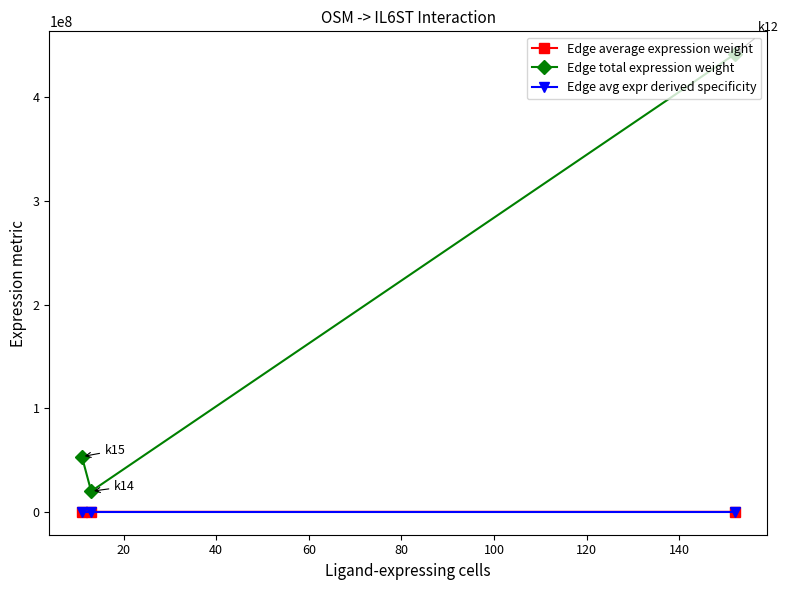

What are all the series names shown in the legend?

Edge average expression weight, Edge total expression weight, Edge avg expr derived specificity